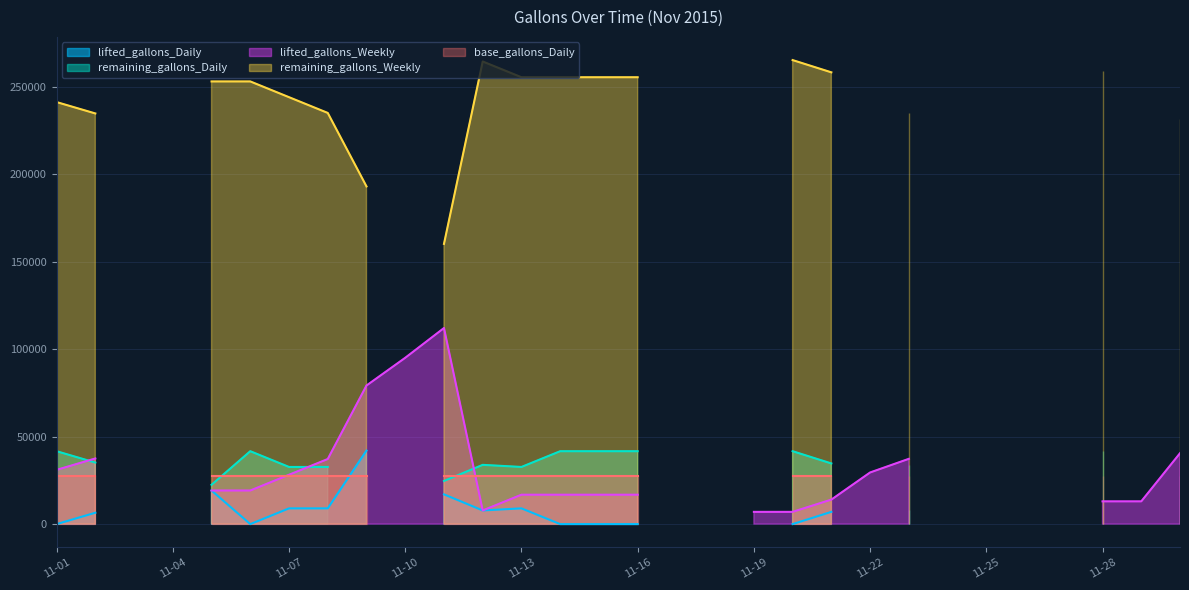

List the labels in order of remaining_gallons_Weekly value, smallest first.

2015-11-03, 2015-11-04, 2015-11-10, 2015-11-17, 2015-11-18, 2015-11-19, 2015-11-22, 2015-11-24, 2015-11-25, 2015-11-26, 2015-11-27, 2015-11-29, 2015-11-11, 2015-11-09, 2015-11-30, 2015-11-02, 2015-11-23, 2015-11-08, 2015-11-01, 2015-11-07, 2015-11-05, 2015-11-06, 2015-11-13, 2015-11-14, 2015-11-15, 2015-11-16, 2015-11-21, 2015-11-28, 2015-11-12, 2015-11-20